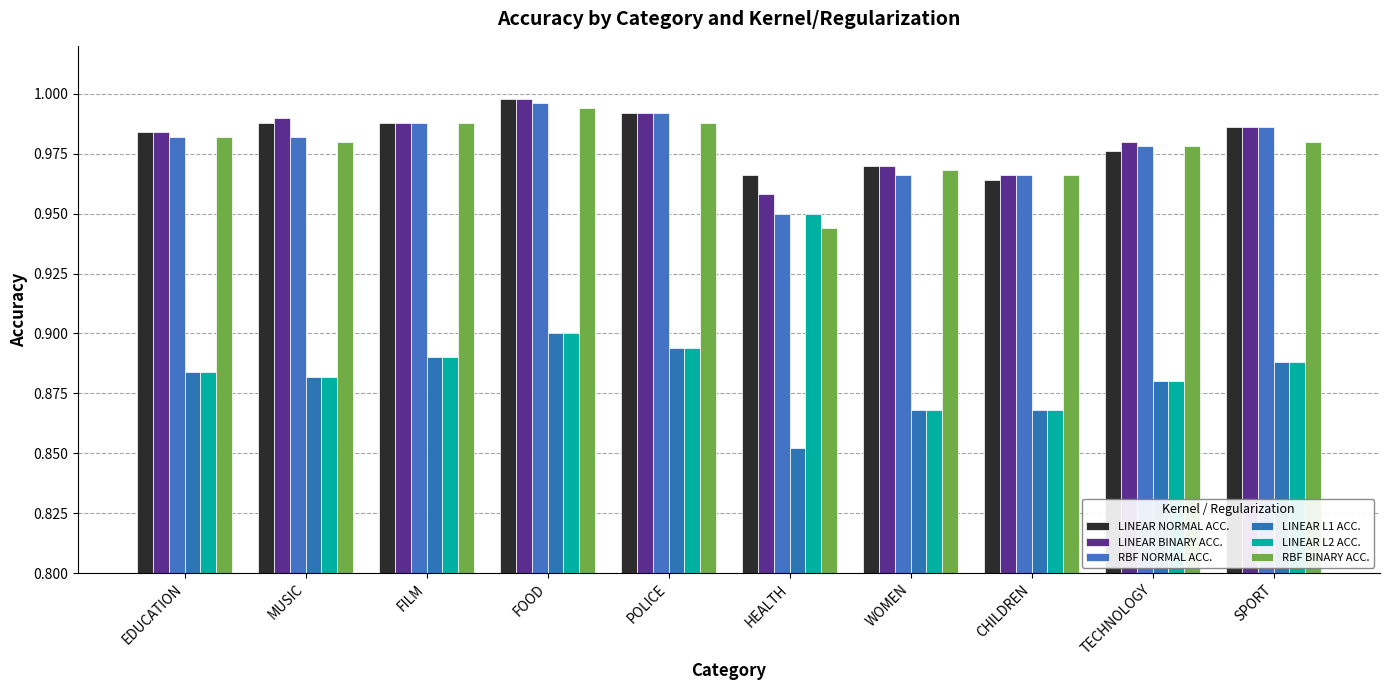

What is the value of the RBF BINARY ACC. bar at the 3rd from the left?

1.0